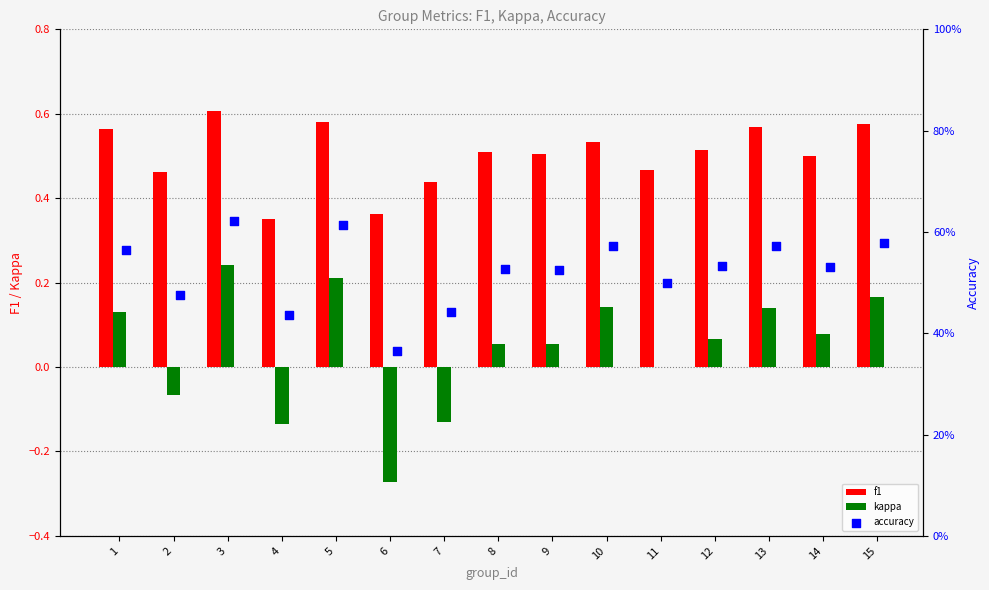

Which series reaches the minimum Y coordinate?

kappa